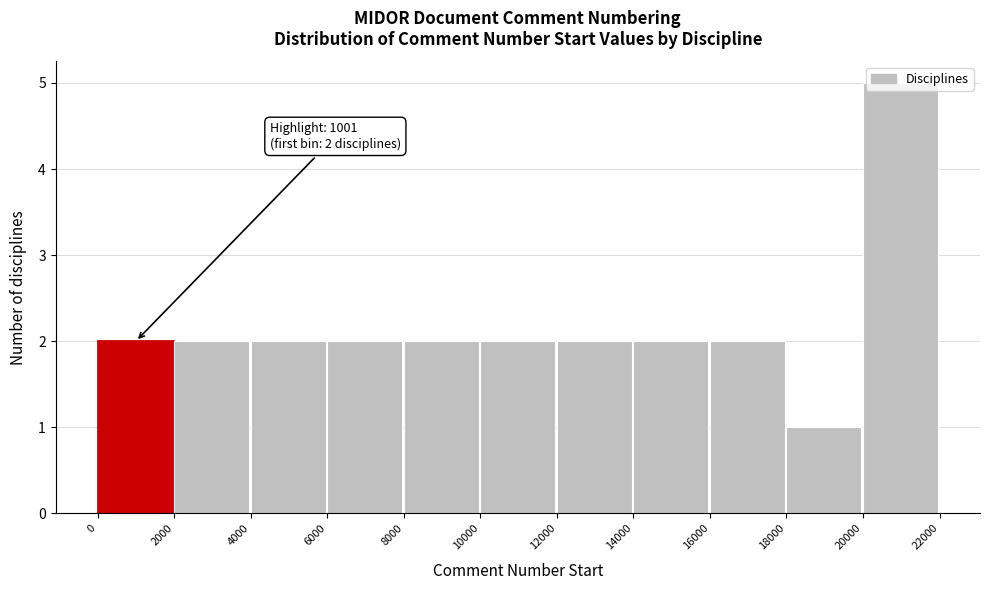

Which range on the x-axis has the tallest bar?

20000 to 22000